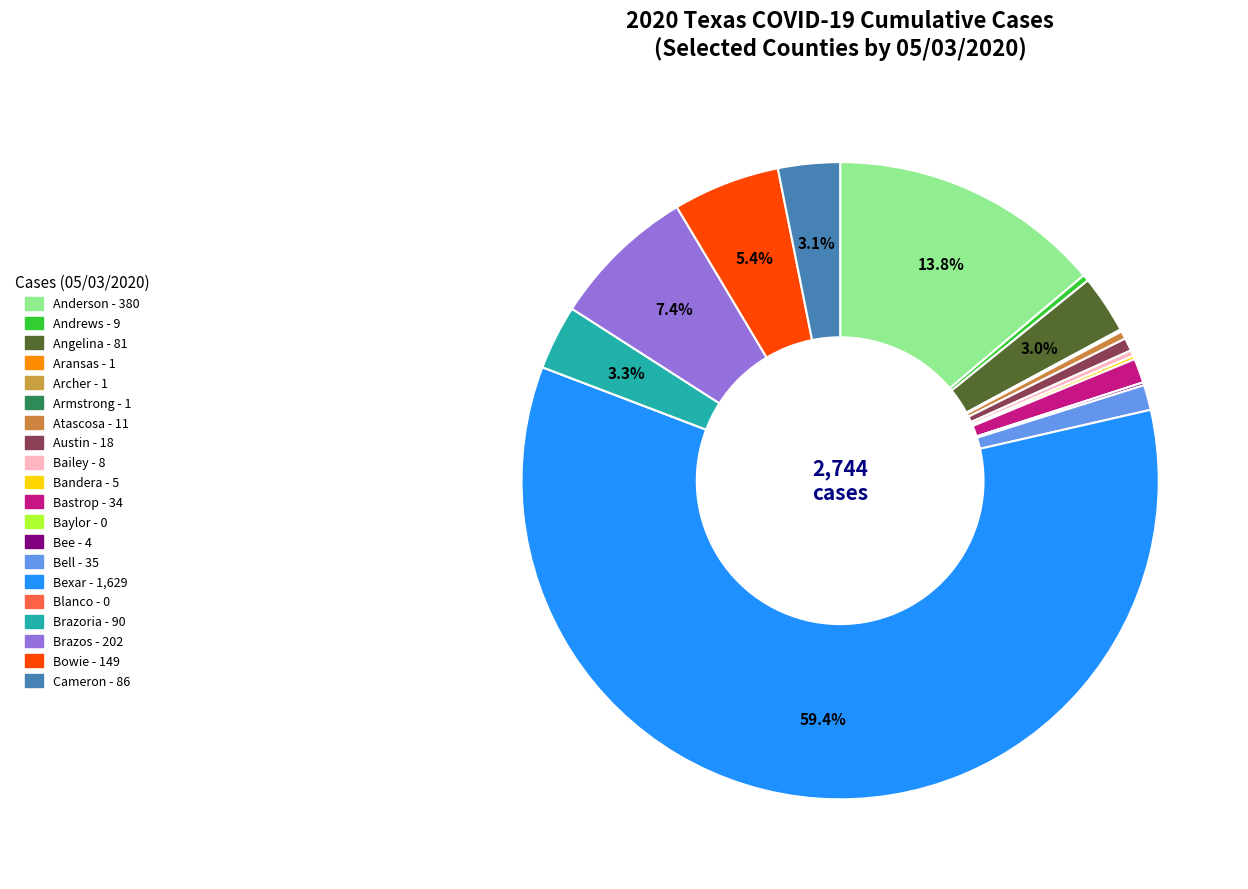

To the nearest percent, what is the combined percentage of Baylor and Brazoria?

3%